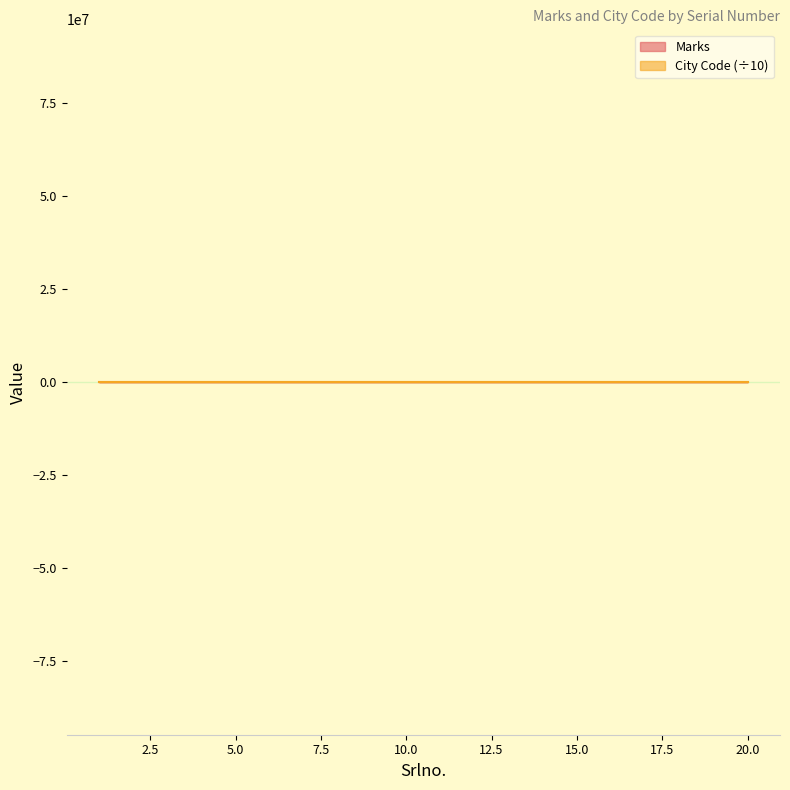

Where does the data first go above 238?

3